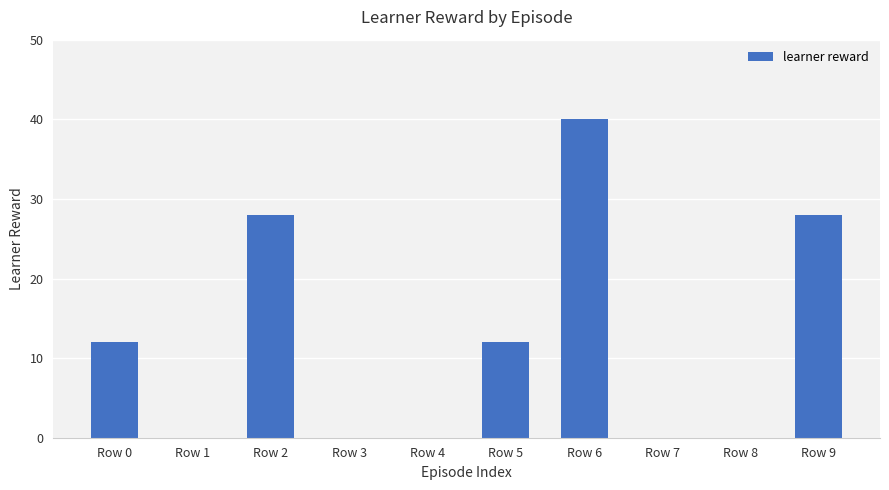

Read the value at Row 6.

40